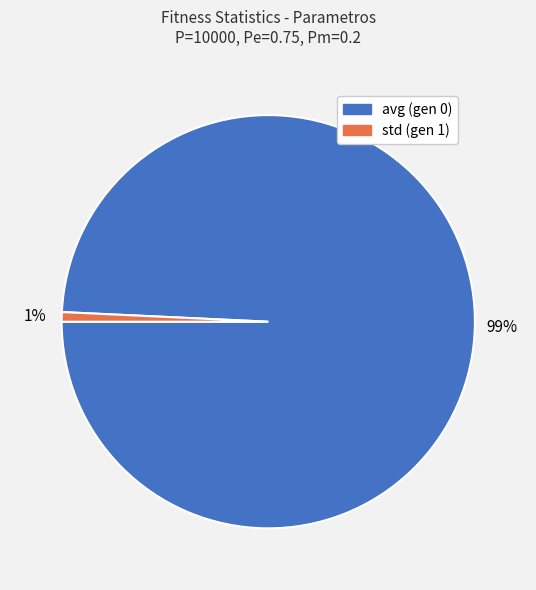

Which has a higher value, avg (gen 0) or std (gen 1)?

avg (gen 0)